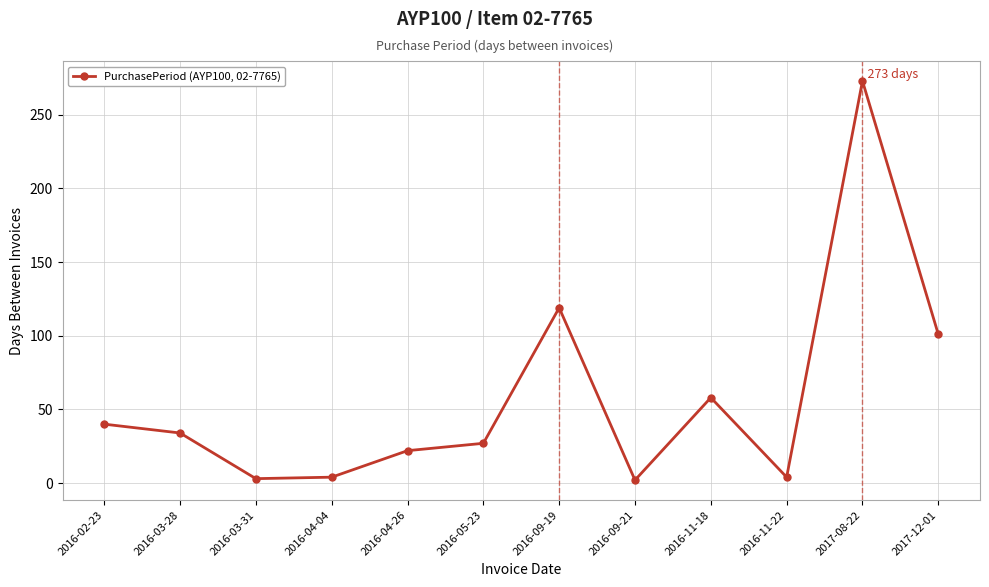

What is the maximum value shown in the chart?

273